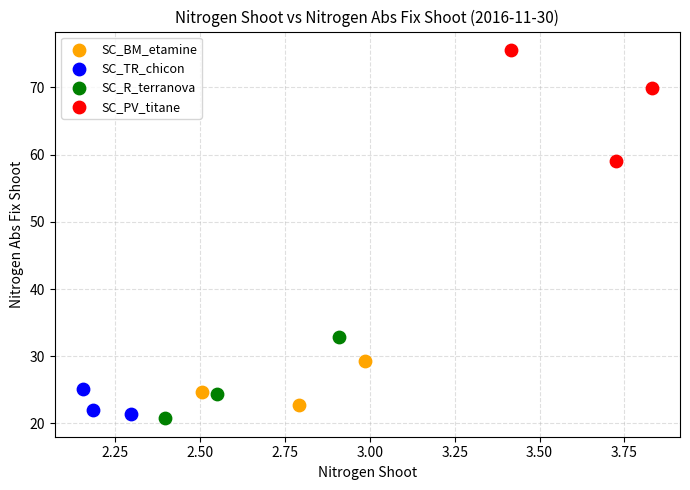

Which series contains the highest Y value?

SC_PV_titane